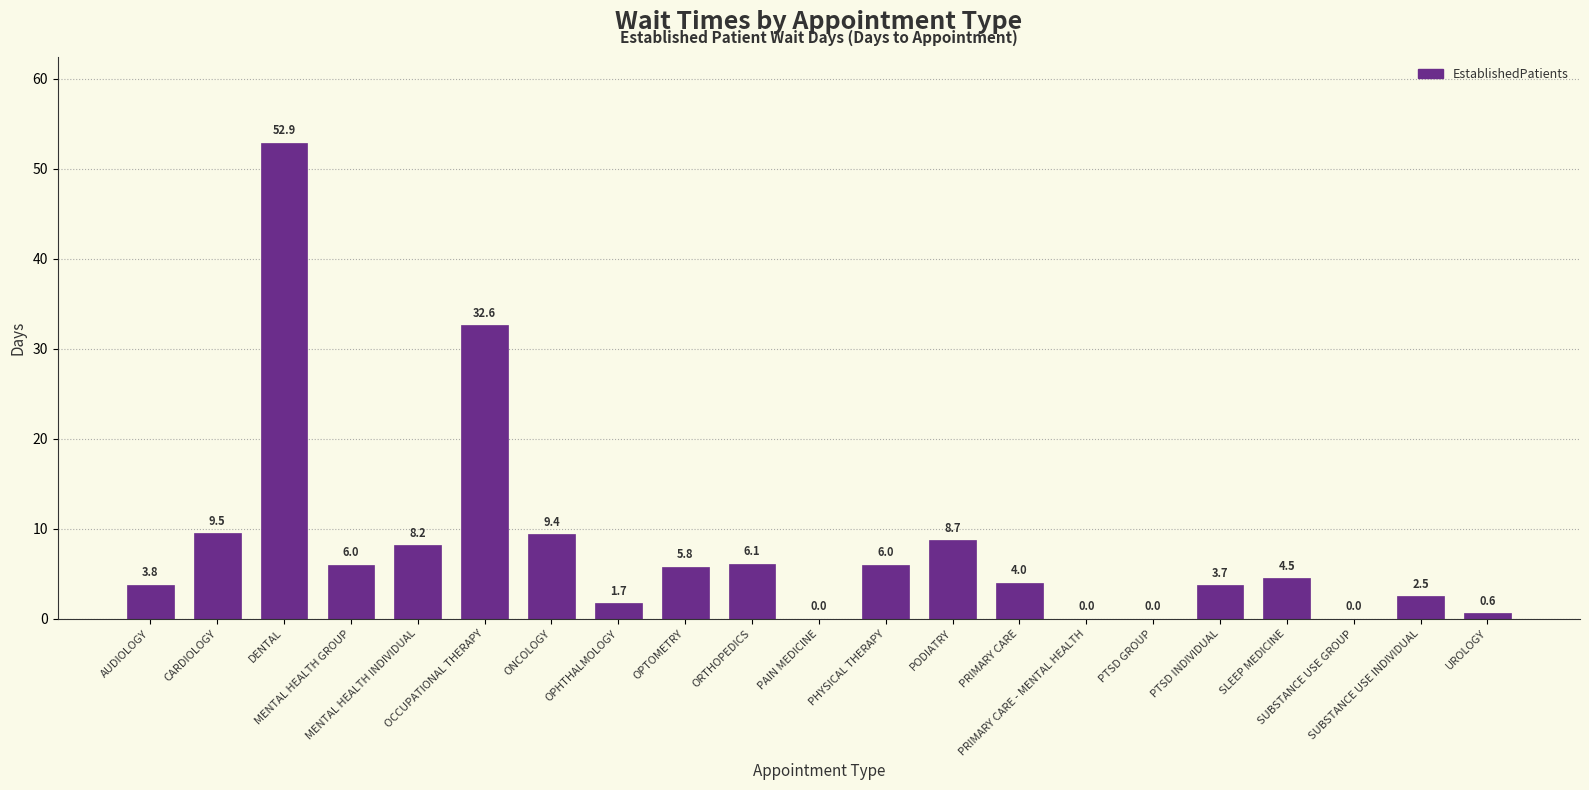

At which category does the chart reach its peak across all series?

DENTAL